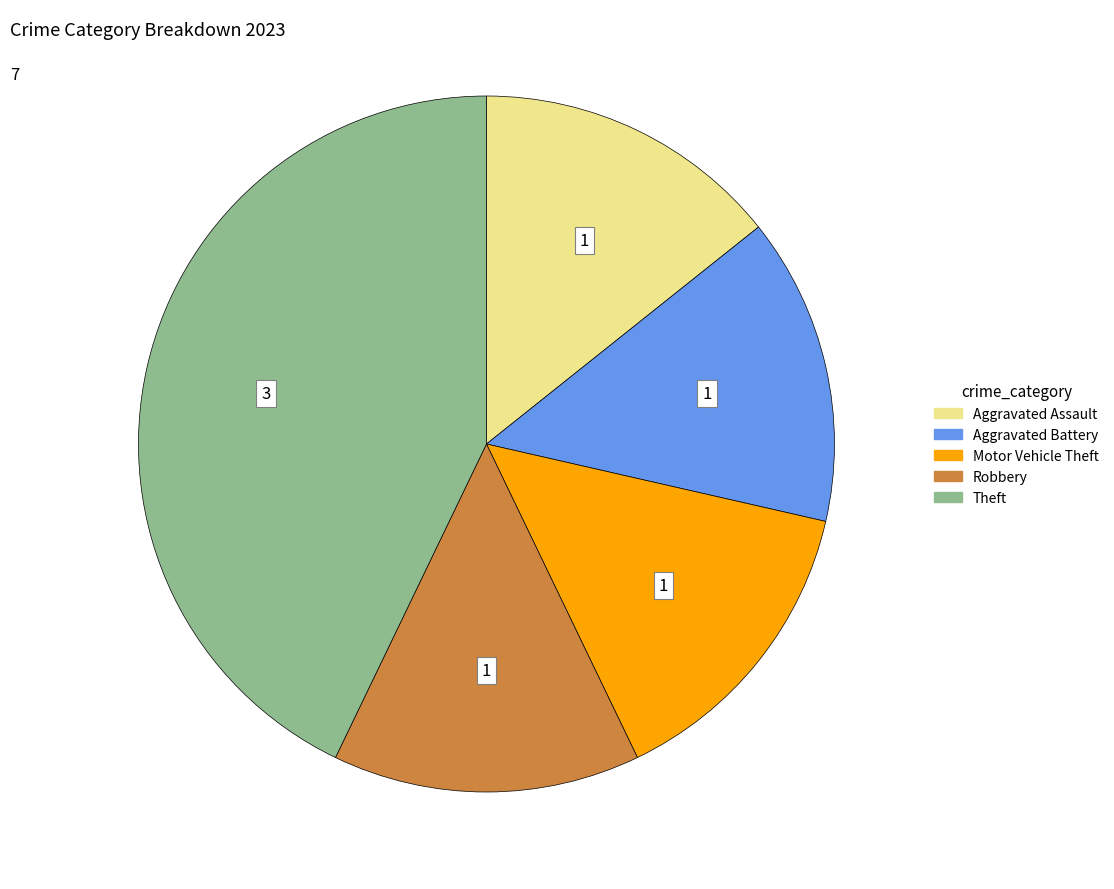

What is the largest slice in the pie chart?

Theft